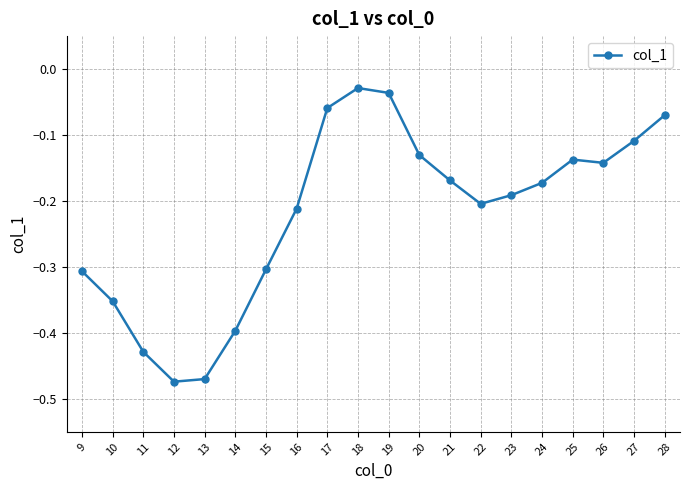

The chart shows a value of -0.2 at 16. True or false?

True